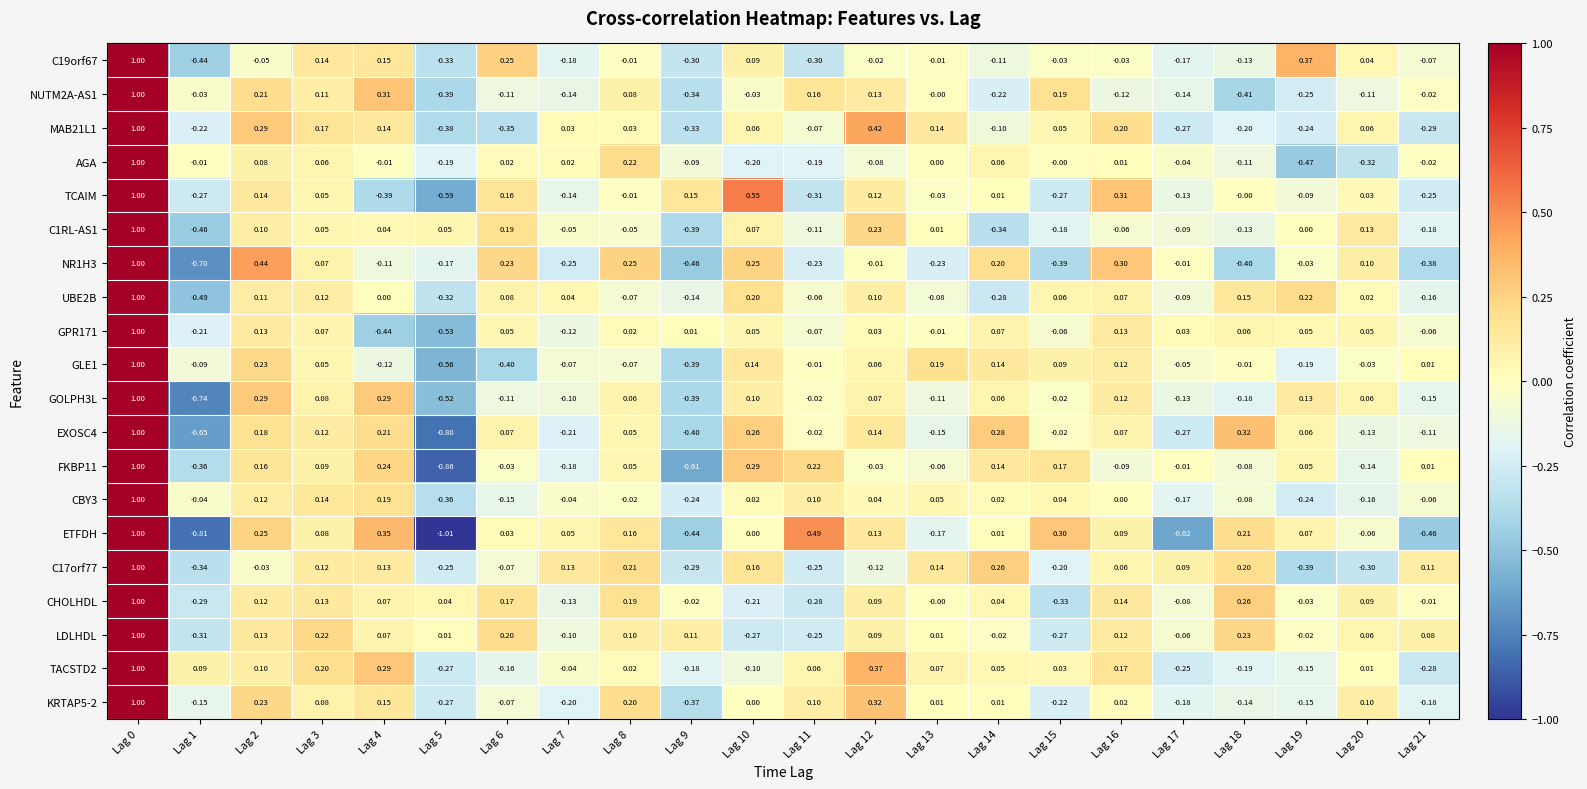

What is the maximum value shown in the chart?

1.0